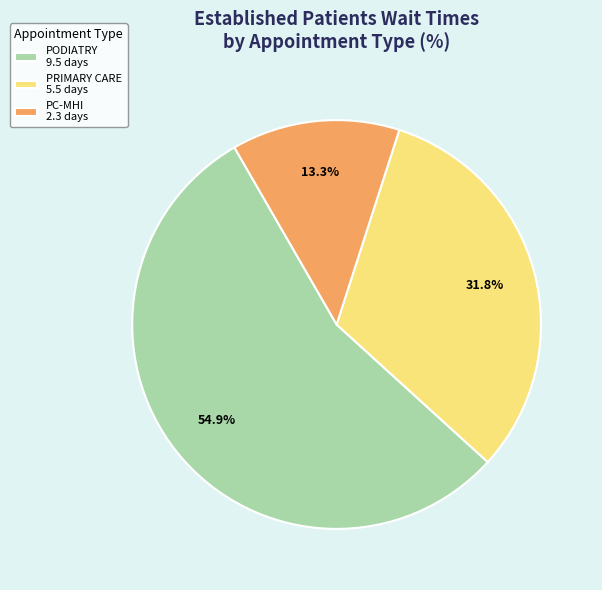

What is the largest slice in the pie chart?

PODIATRY 9.5 days